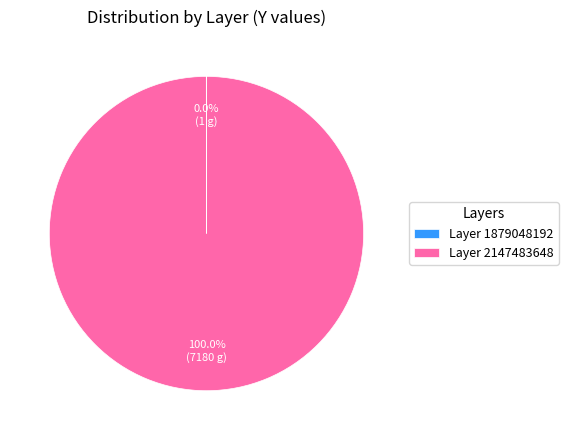

What is the largest slice in the pie chart?

Layer 2147483648